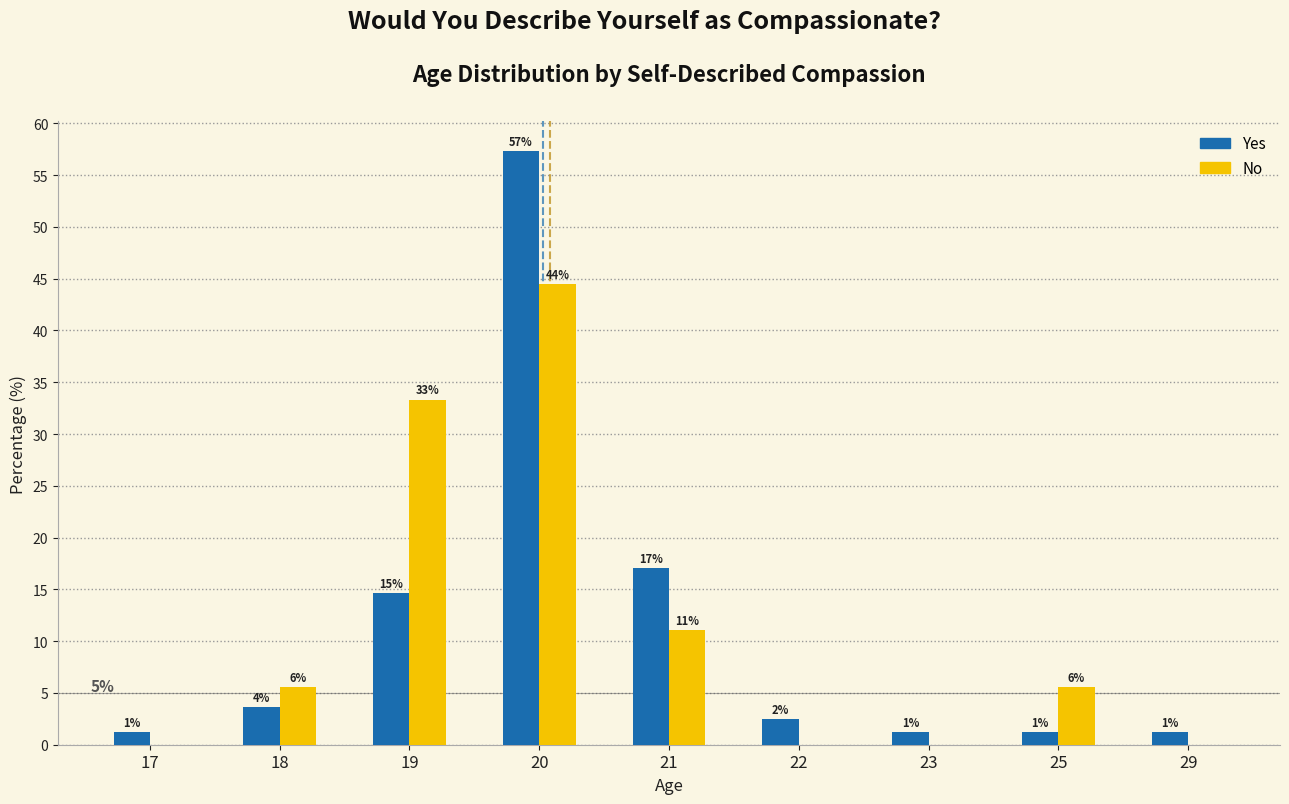

At which label does No first exceed 5?

18